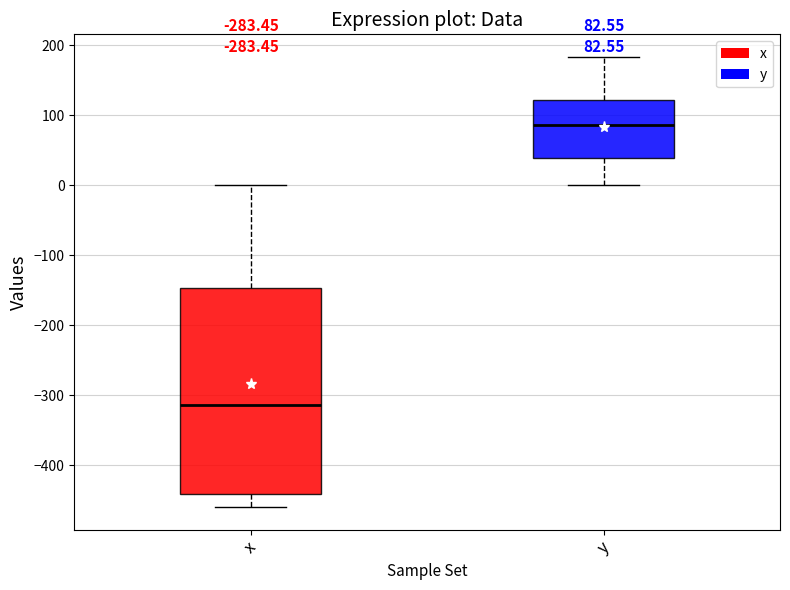

Comparing the boxes themselves (not the whiskers), which one is the tallest?

x